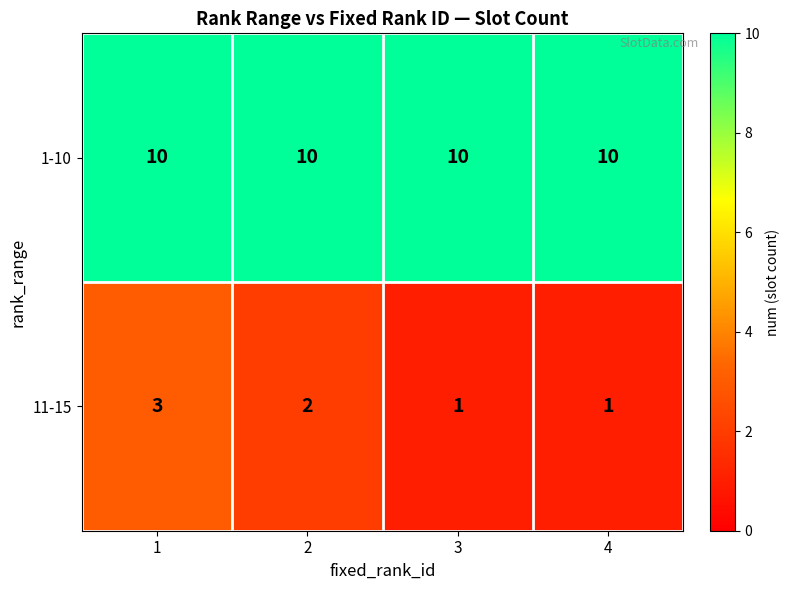

At 2, list the series in order from largest to smallest.

1-10, 11-15